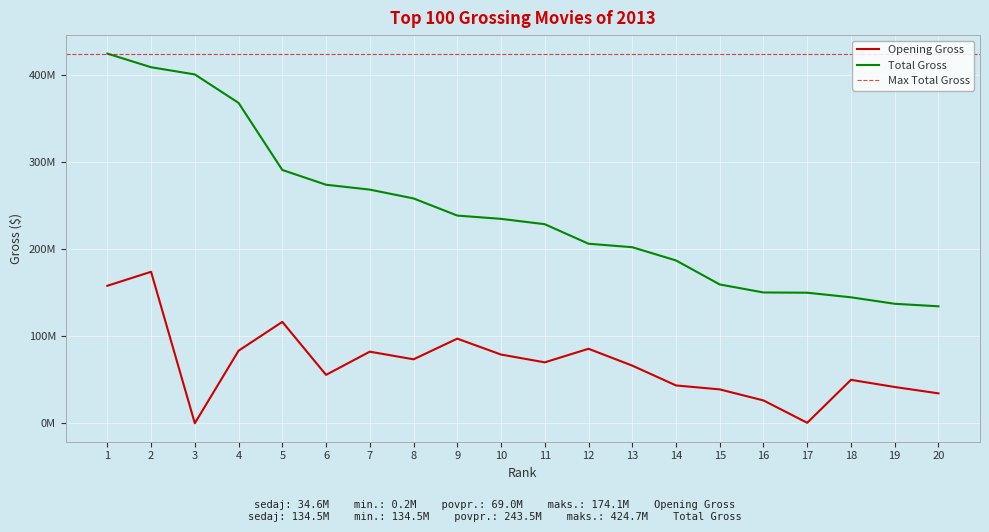

How many series are shown in this chart?

2